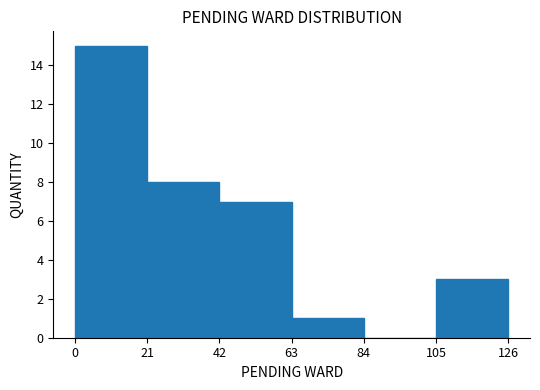

Over which range of the x-axis is the bar tallest?

0 to 21